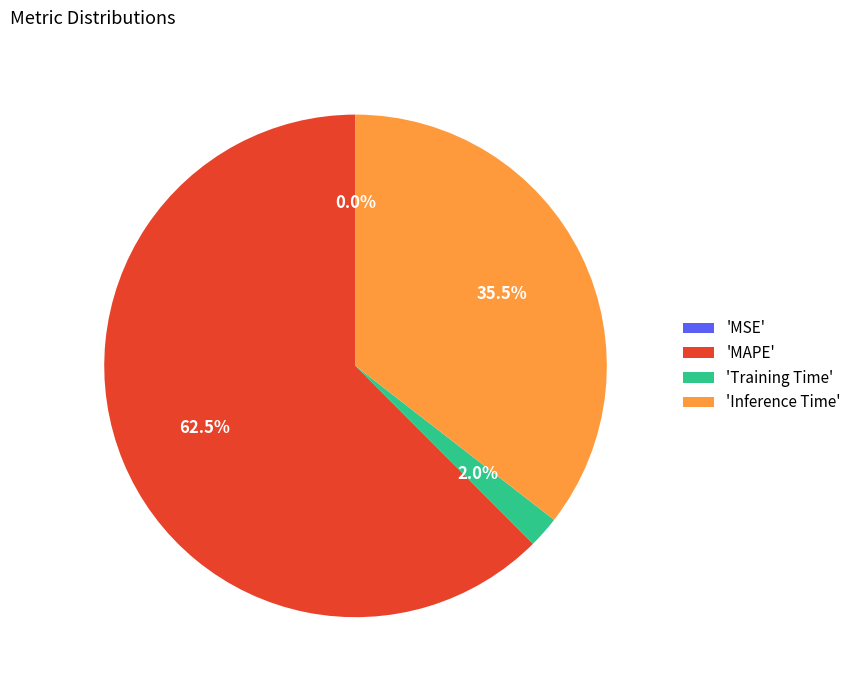

Between 'MAPE' and 'Inference Time', which is larger?

'MAPE'